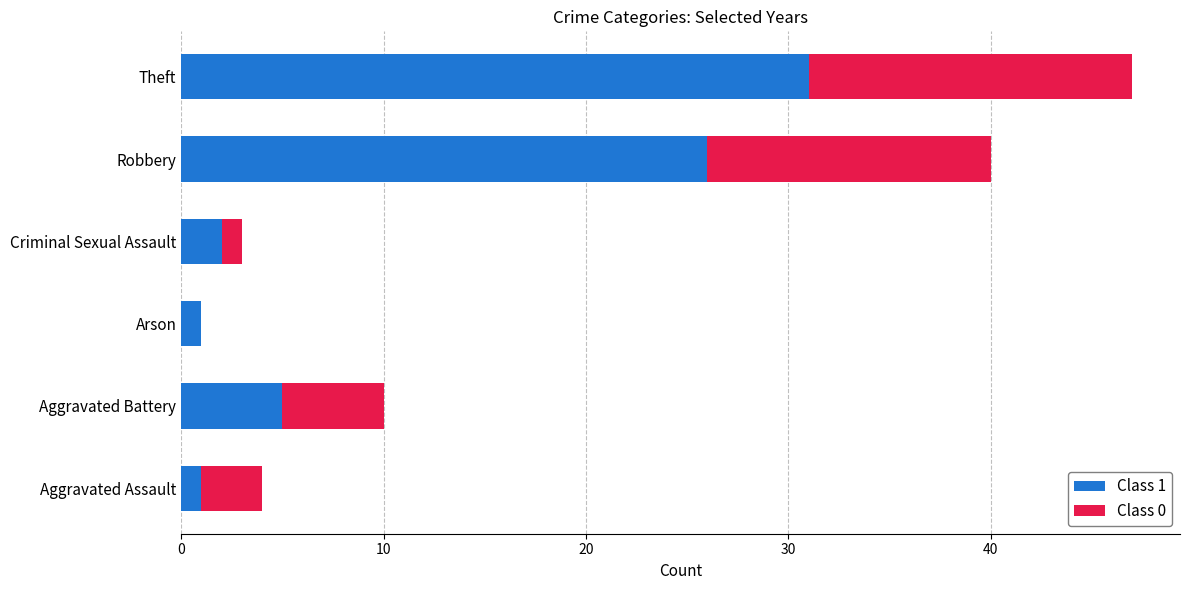

The value of Class 1 at Theft is 31. True or false?

True